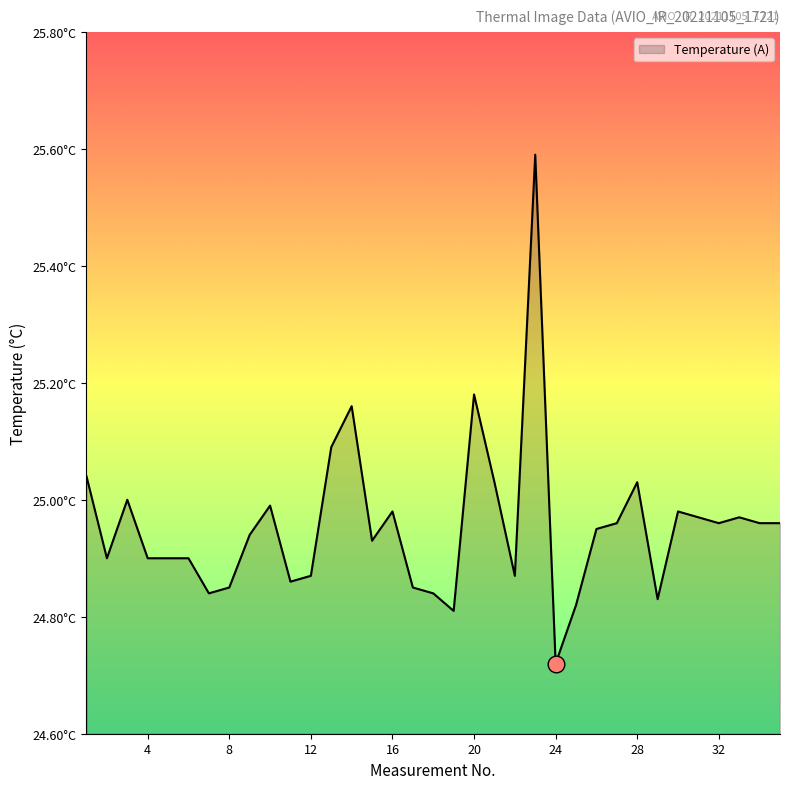

Does the chart have visible grid lines?

No